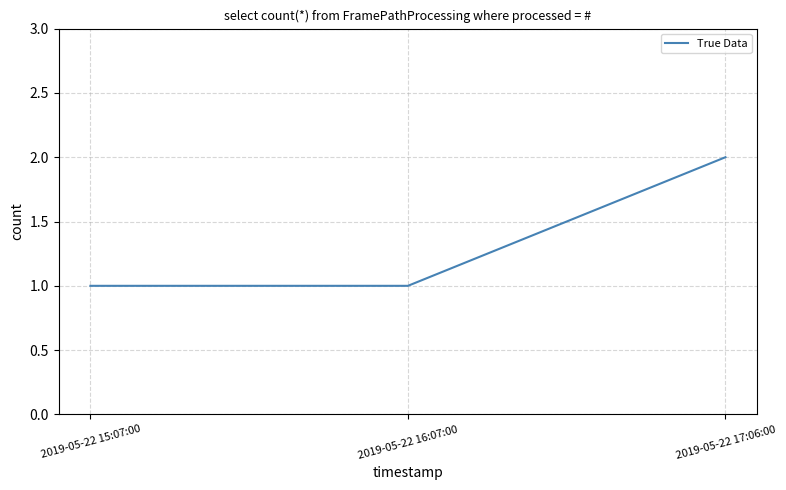

What value does the data have at 2019-05-22 15:07:00?

1